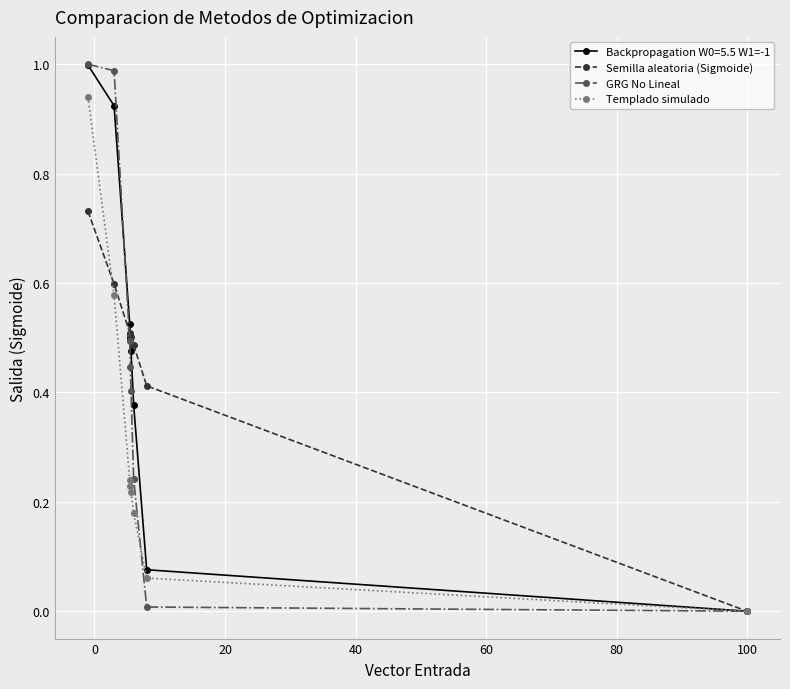

Which series has the largest range (max minus min)?

GRG No Lineal